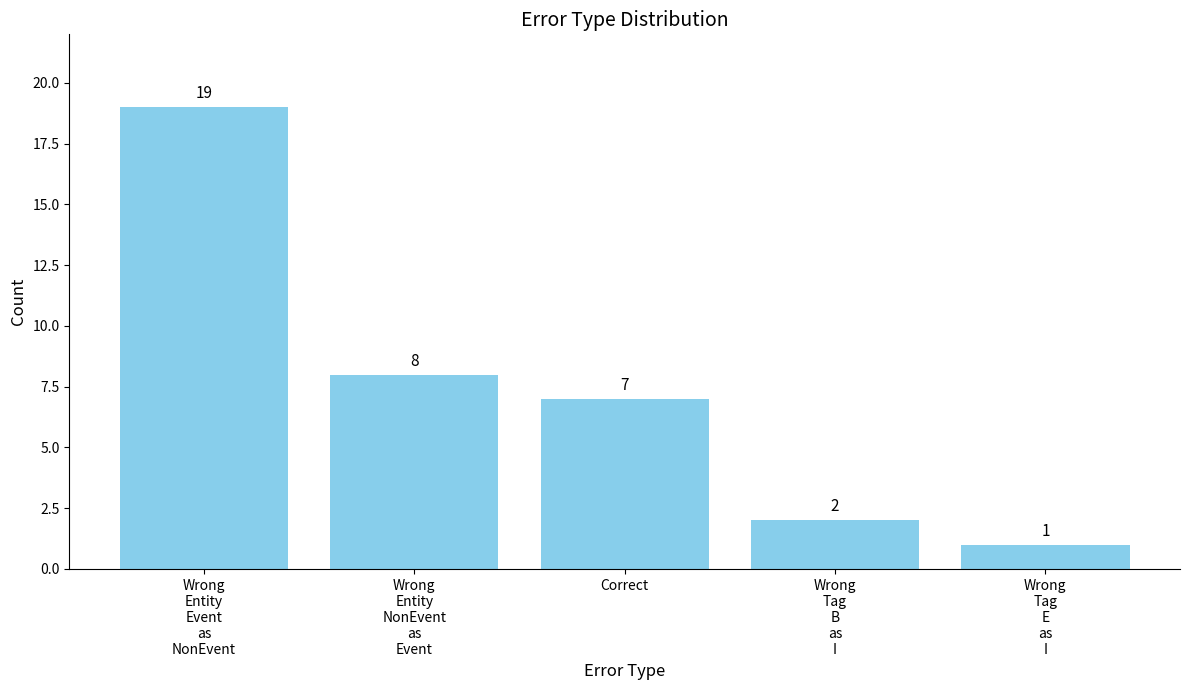

What is the label of the 2nd bar from the left?

Wrong
Entity
NonEvent
as
Event